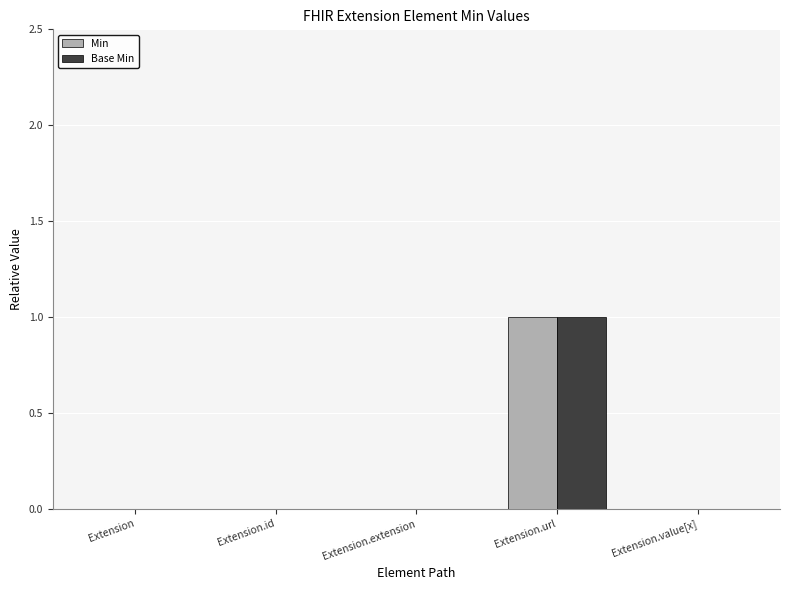

The Min series shows 0 at Extension.extension. True or false?

True